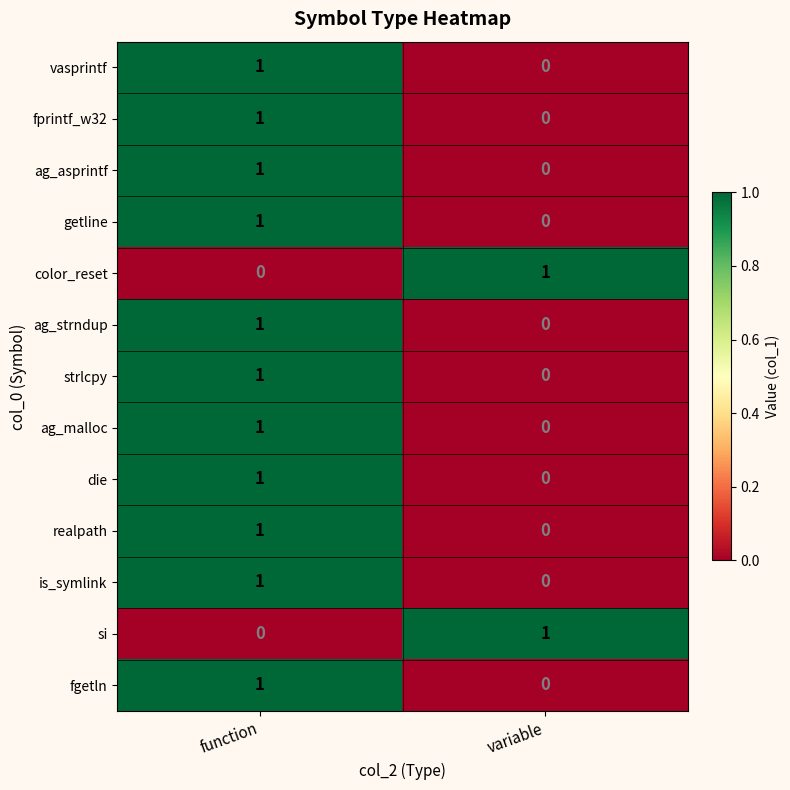

Count the number of data series in this chart.

13